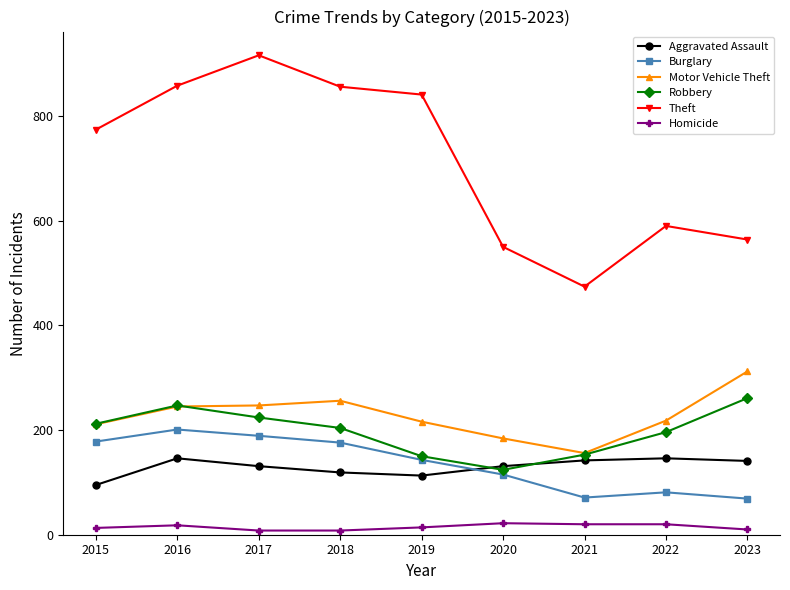

How many values in the Burglary series are below 143?

4